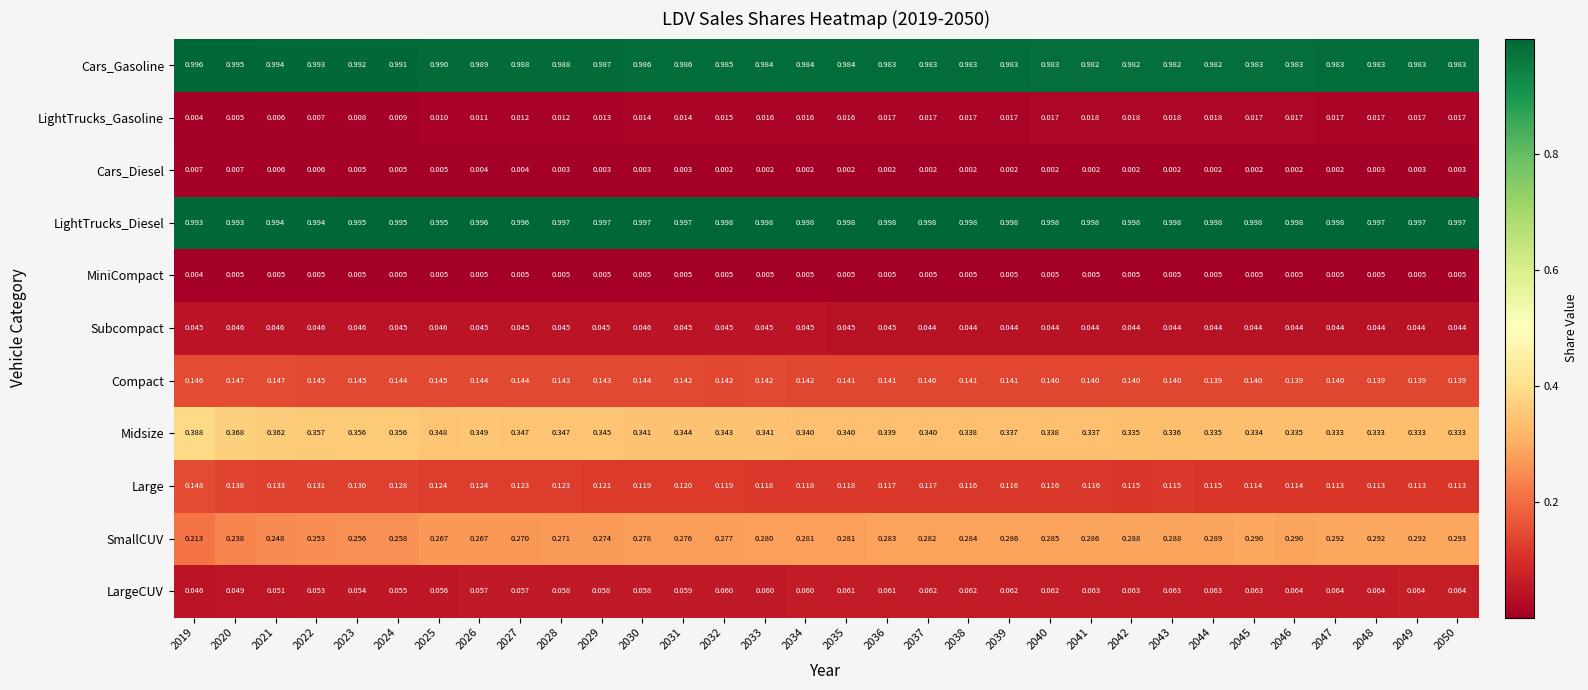

Is the value of Cars_Gasoline at 2030 greater than the value of Midsize at 2019?

Yes